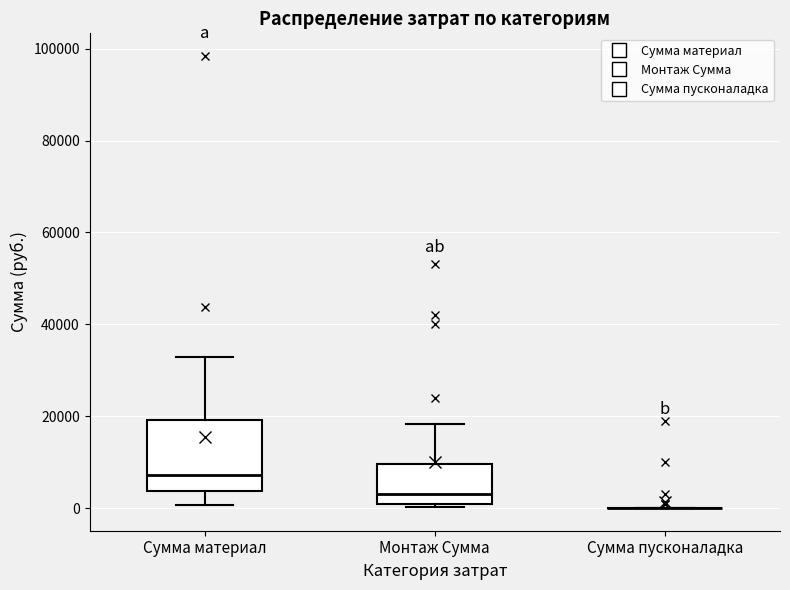

Comparing the boxes themselves (not the whiskers), which one is the tallest?

Сумма материал